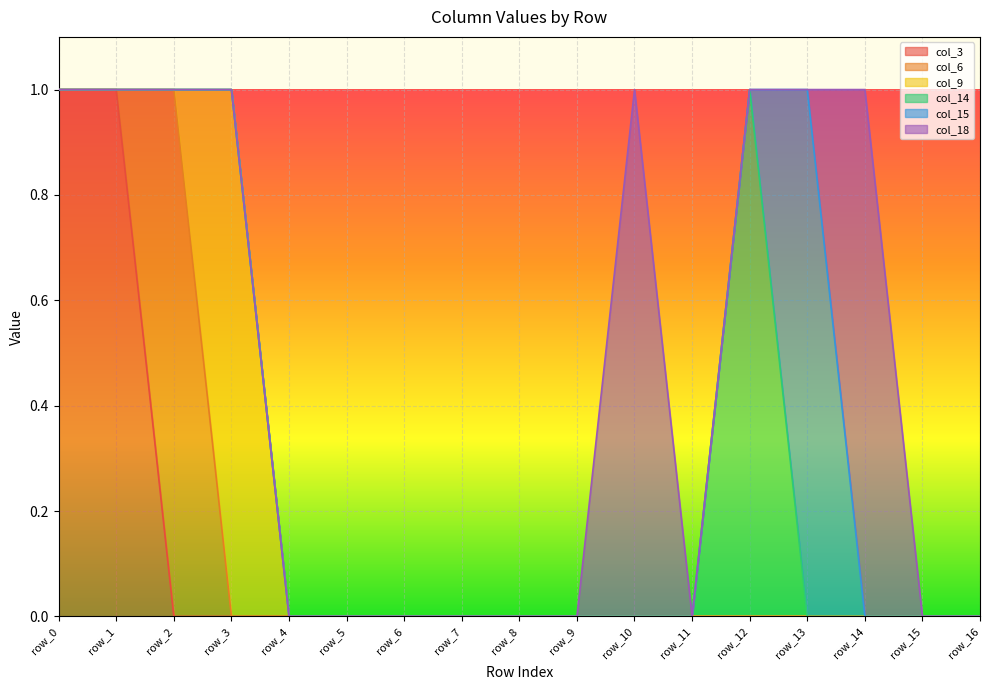

At row_6, list the series in order from largest to smallest.

col_3, col_6, col_9, col_14, col_15, col_18